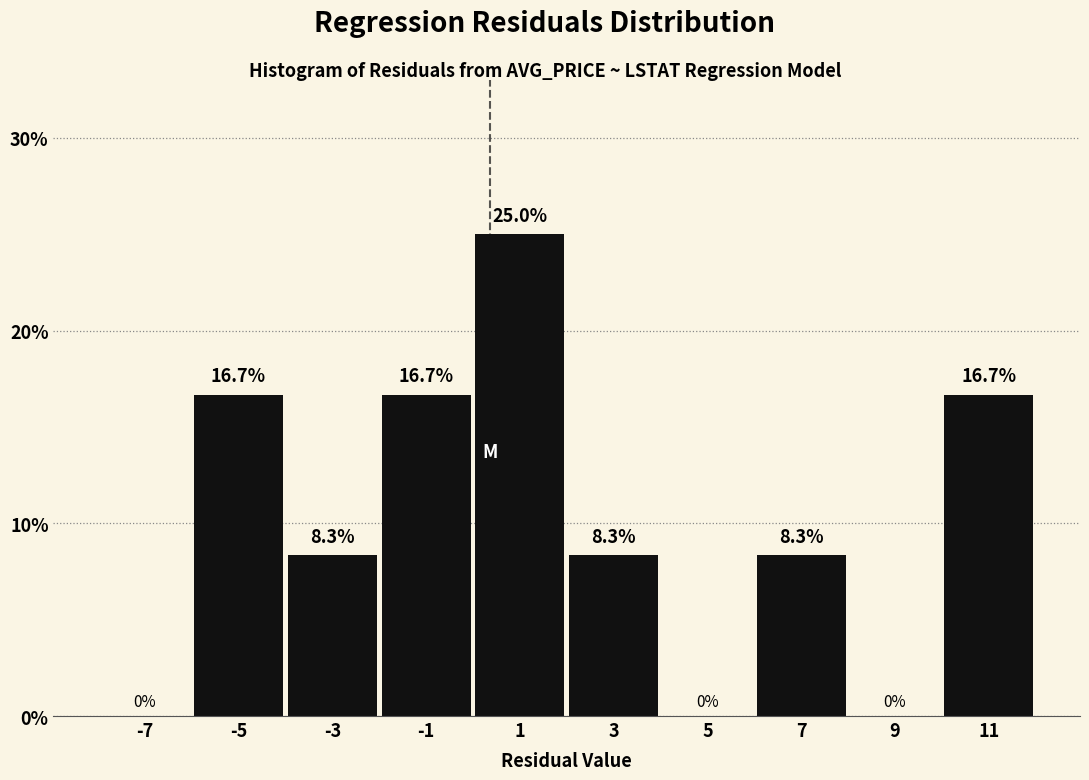

Which range on the x-axis has the tallest bar?

0 to 2